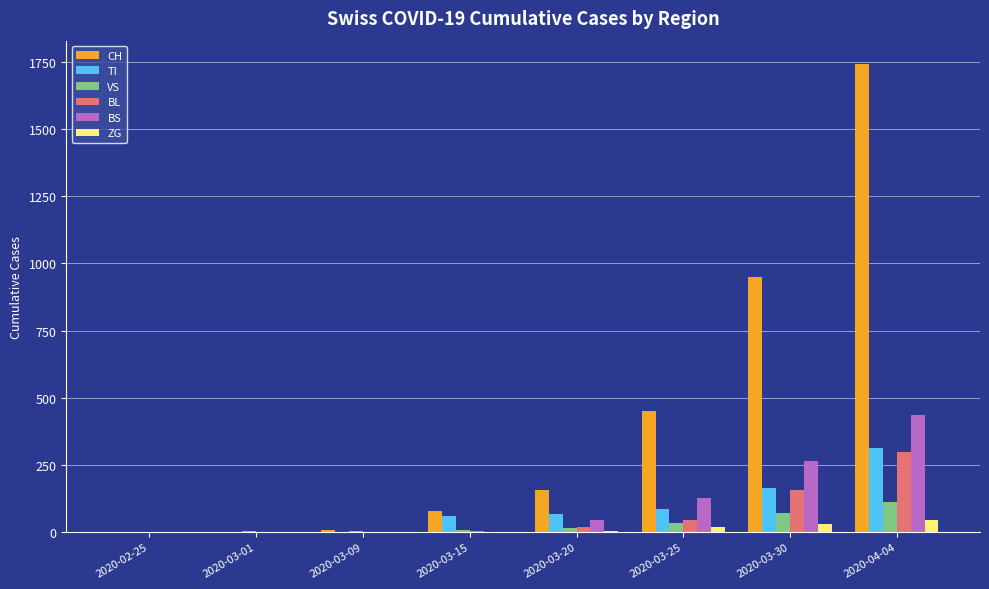

At which label is CH closest to 871?

2020-03-30